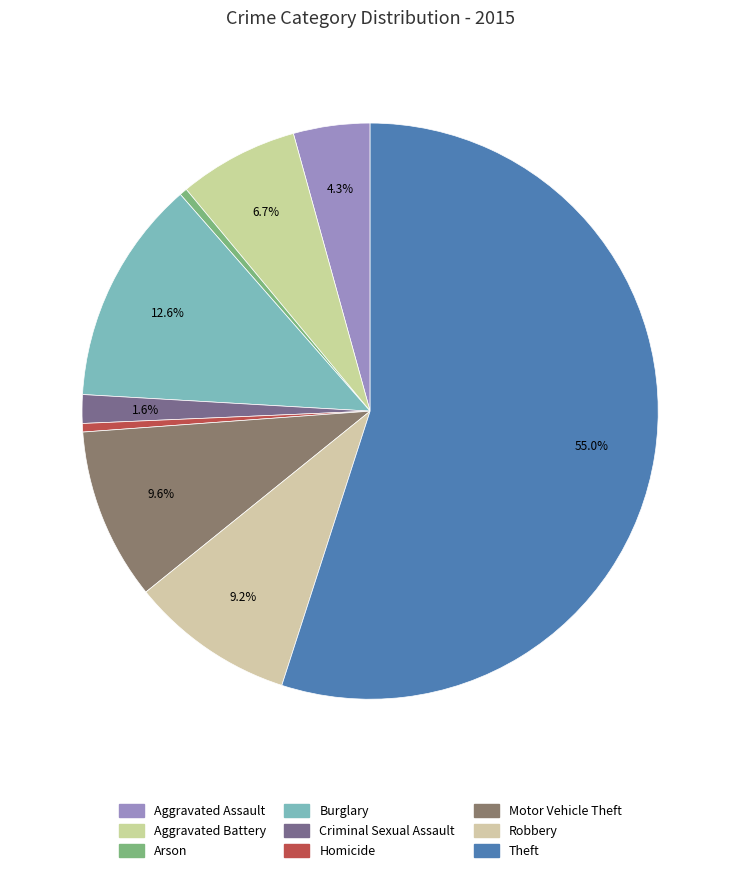

Is there a majority slice in this chart?

Yes